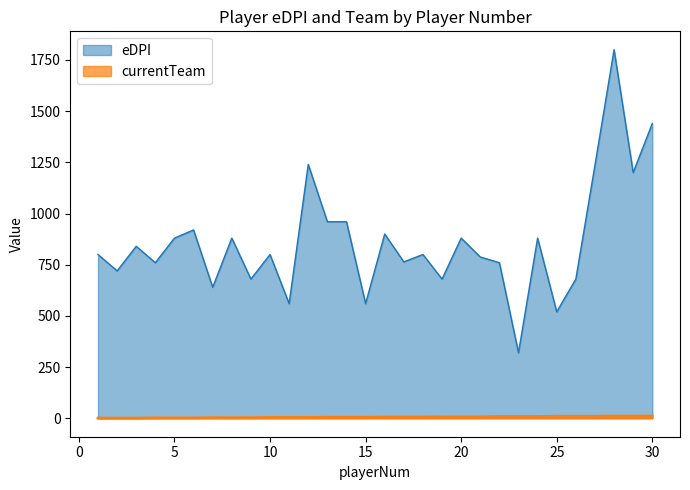

What is the difference between the maximum and minimum values in the currentTeam series?

10